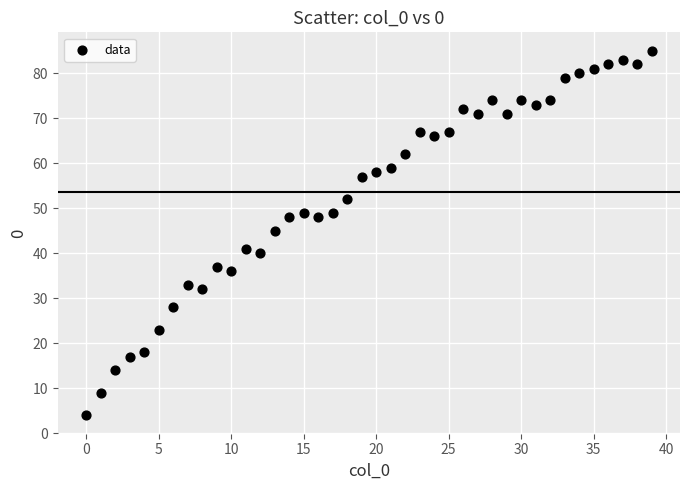

What Y value in the scatter plot is closest to 44?

45